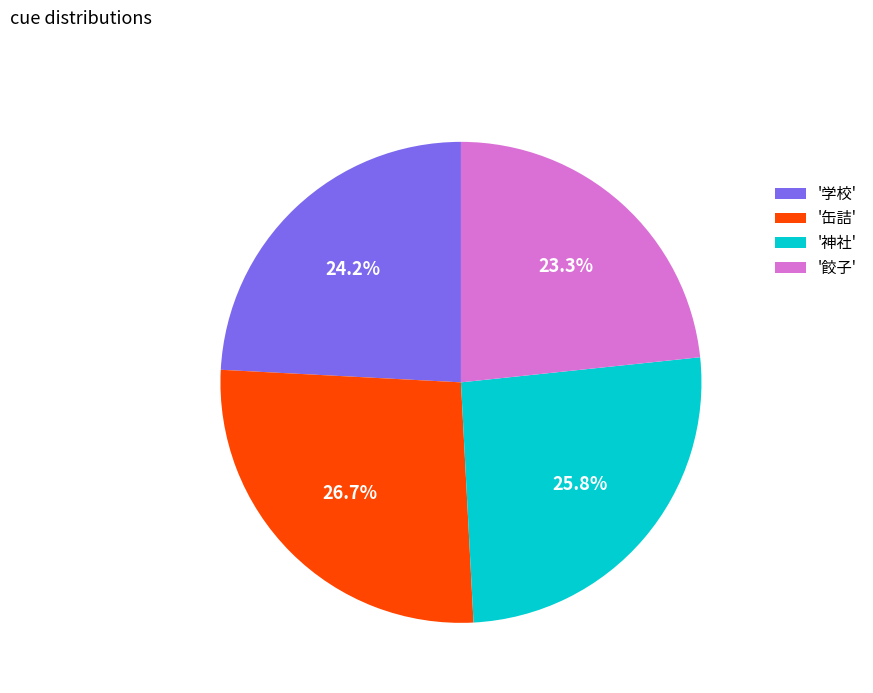

Do '学校' and '餃子' together represent more than half of the pie?

No